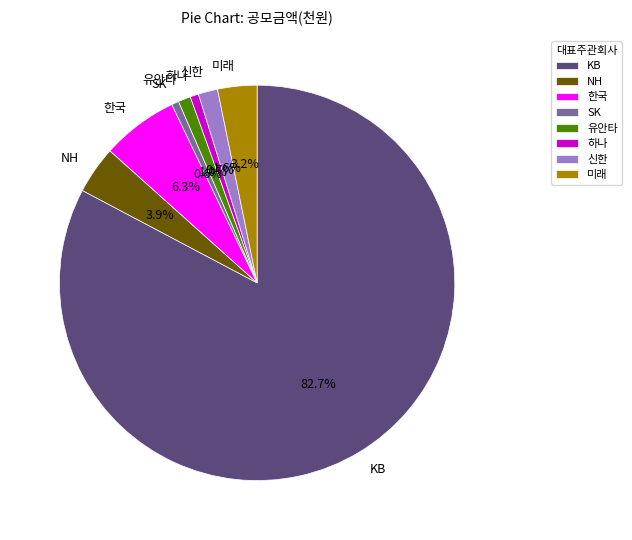

Which slice is the largest?

KB